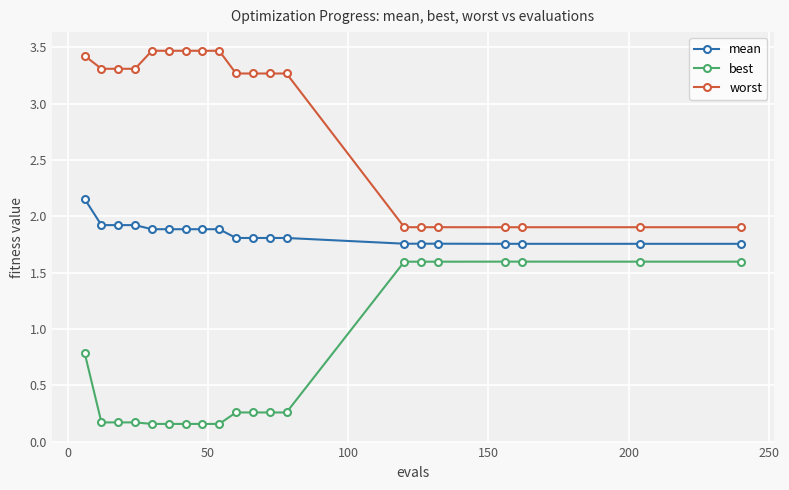

What is the sum of all best values?

14.3